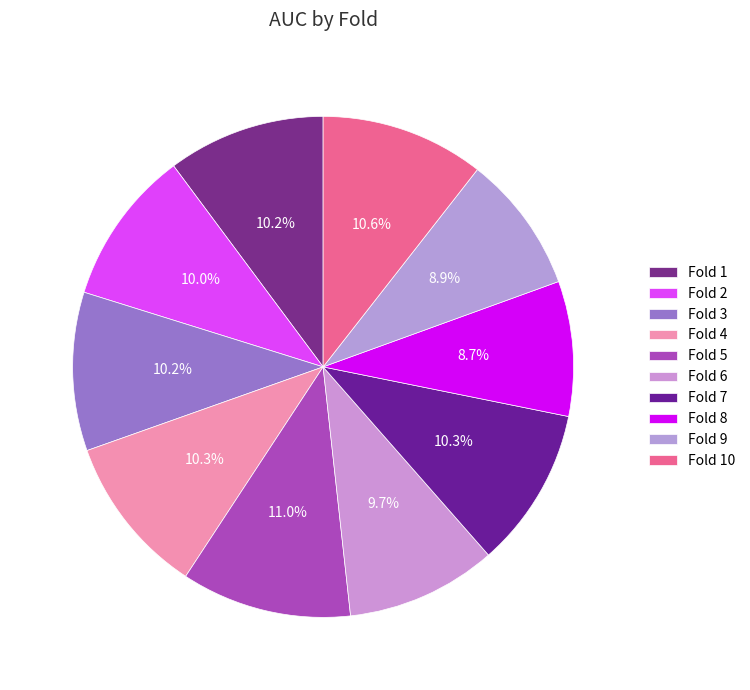

Is it true that Fold 2 is 10% of the pie?

True